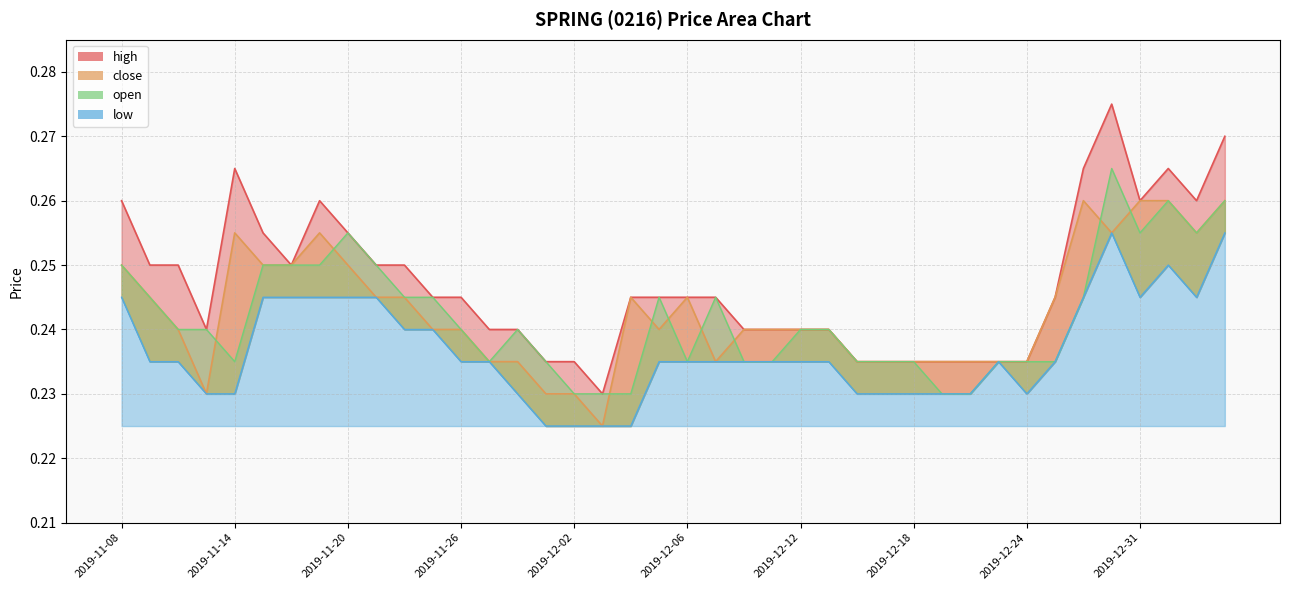

What is the approximate value of high at 2019-12-19?

0.2